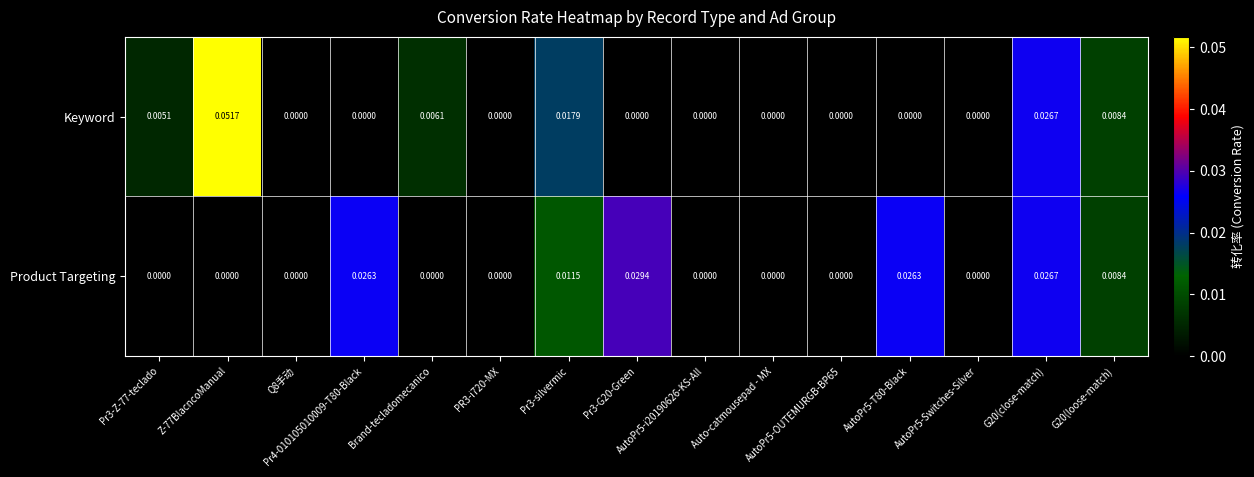

Which series has the widest spread of values?

Keyword